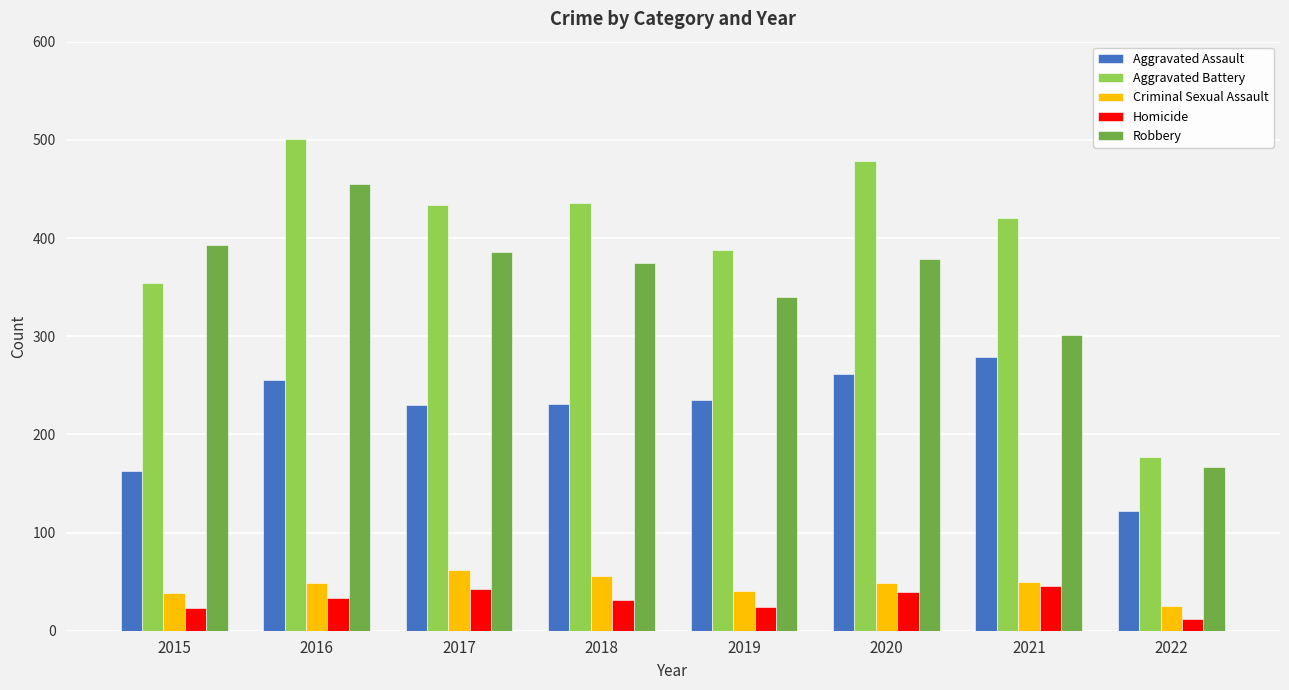

The value of Aggravated Assault at 2017 is 230. True or false?

True